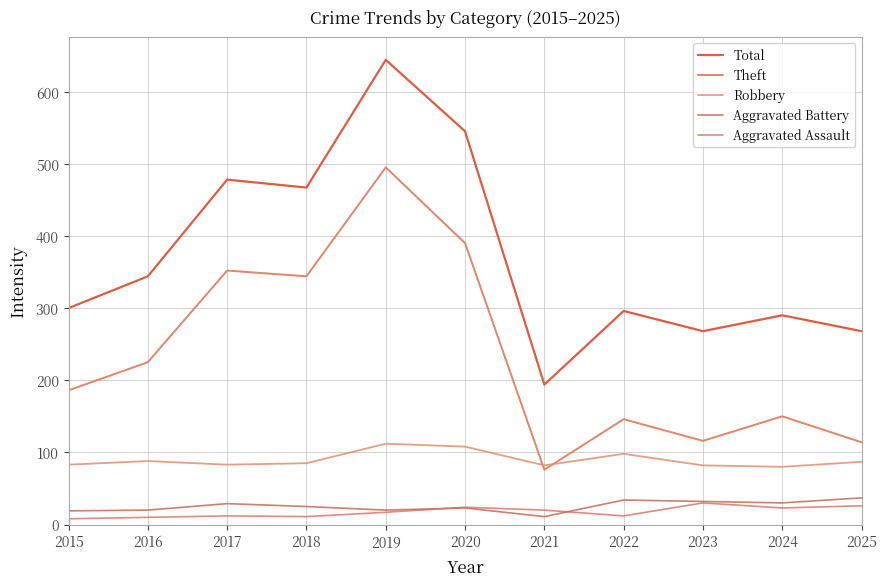

True or false: Aggravated Battery has more than 0 interior local peaks.

True